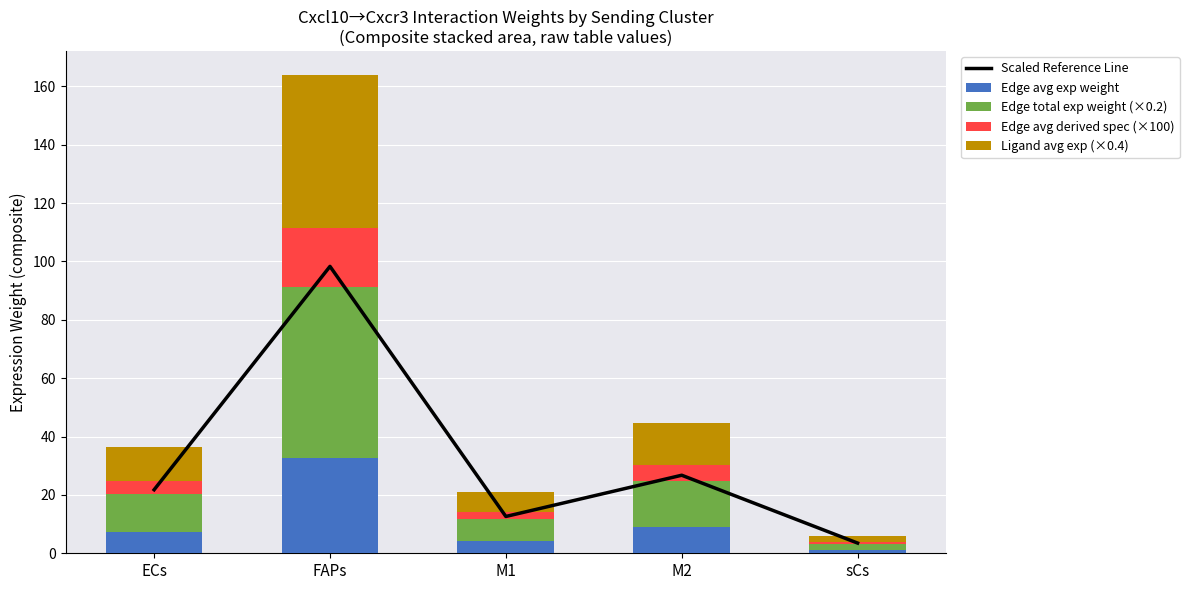

Reading left to right, what are all the values shown in this chart?

Scaled Reference Line: 21.8	98.3	12.6	26.7	3.5
Edge avg exp weight: 7.2	32.6	4.2	8.9	1.2
Edge total exp weight (×0.2): 13.0	58.7	7.5	16.0	2.1
Edge avg derived spec (×100): 4.5	20.1	2.6	5.5	0.7
Ligand avg exp (×0.4): 11.6	52.5	6.7	14.3	1.9